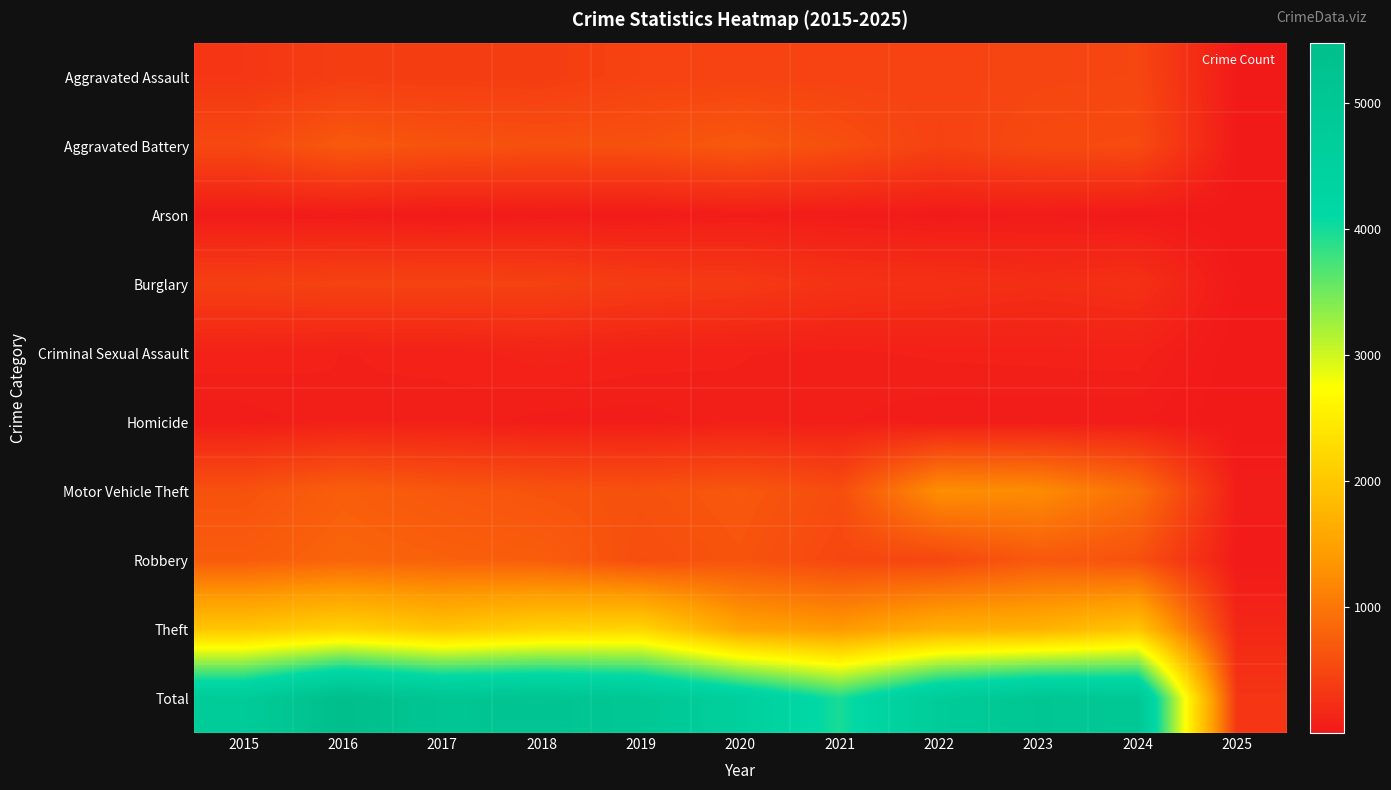

Which series has the largest total across all categories?

Total